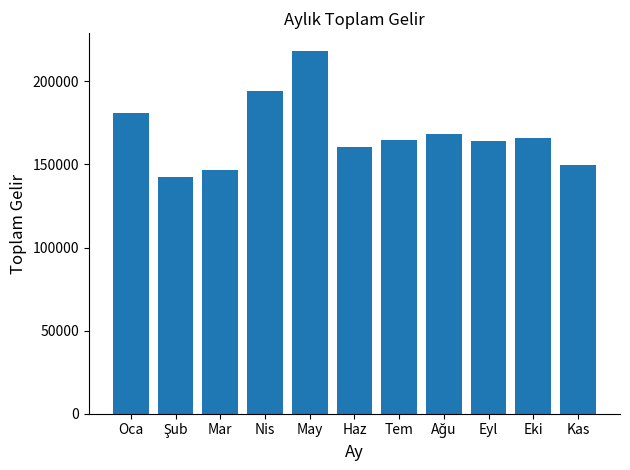

True or false: the data shows 239513 at Oca.

False